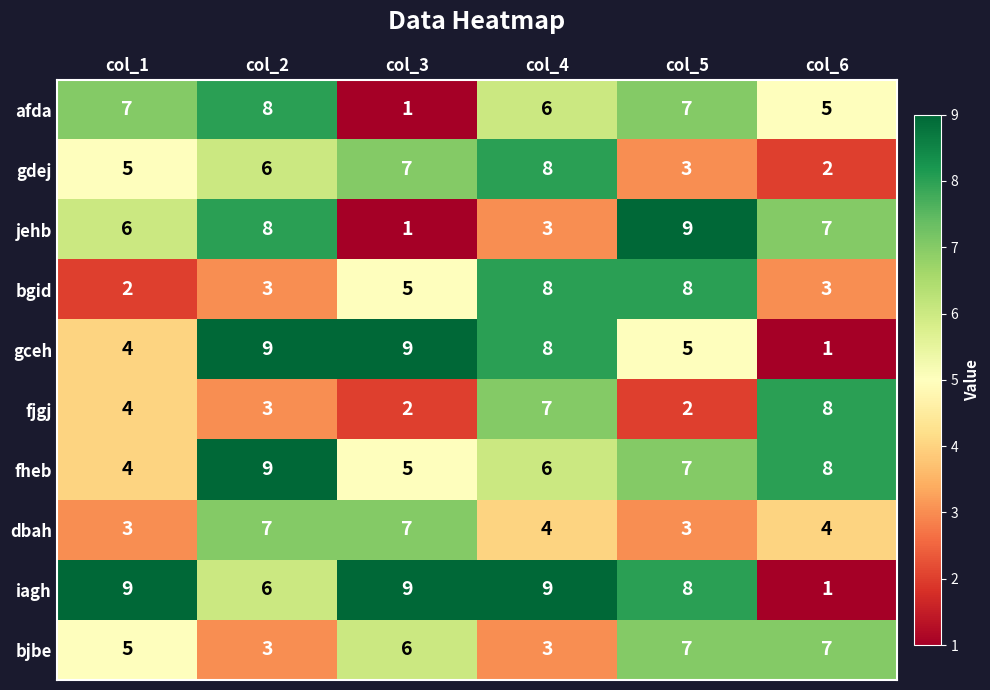

Between col_1 and col_4, which series saw the biggest shift?

bgid